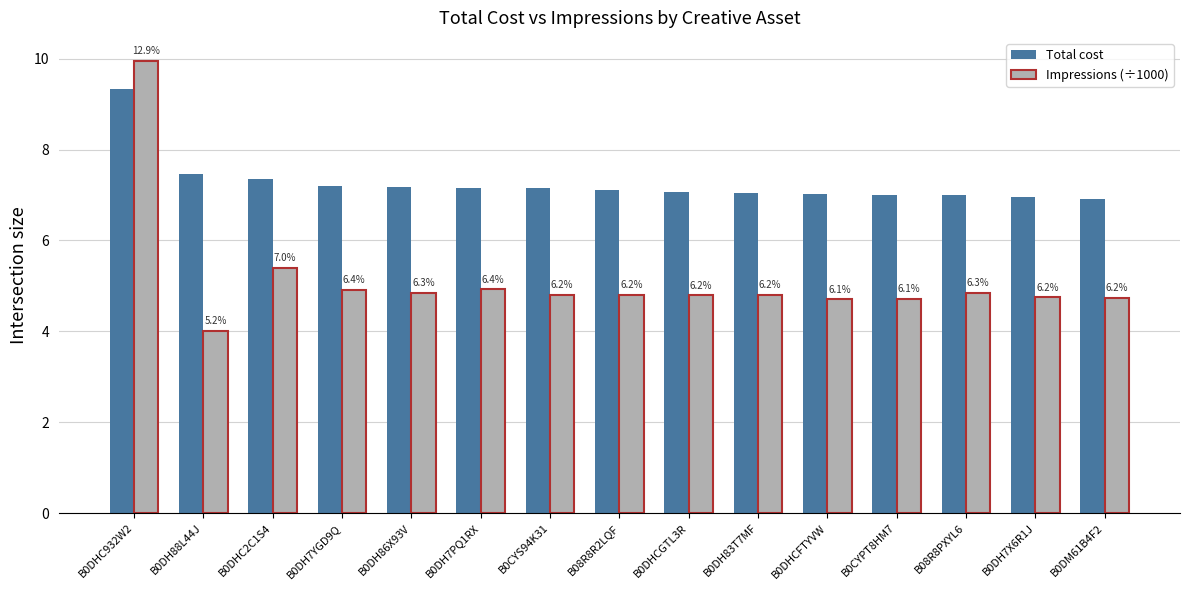

What is the smallest value displayed?

4.0